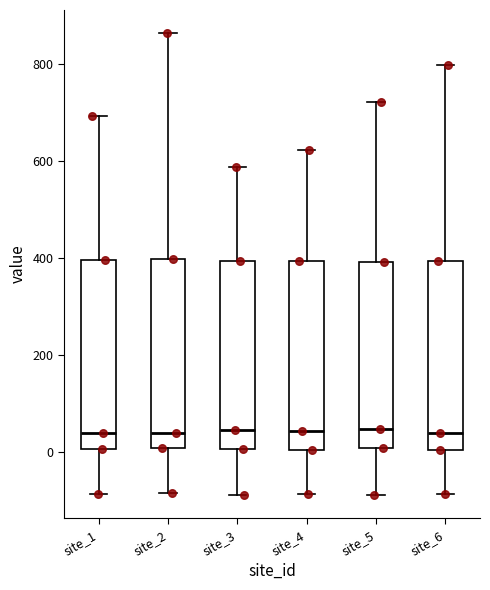

Reading left to right, read every box against the y-axis: the position of its median line, the range the box covers, and the ends of its whiskers. The values are not printed on the chart, so give them approximately, as read against the axis.

site_1: median 40, box 0 to 400, whiskers -80 to 700
site_2: median 40, box 0 to 400, whiskers -80 to 860
site_3: median 40, box 0 to 400, whiskers -80 to 580
site_4: median 40, box 0 to 400, whiskers -80 to 620
site_5: median 40, box 0 to 400, whiskers -80 to 720
site_6: median 40, box 0 to 400, whiskers -80 to 800